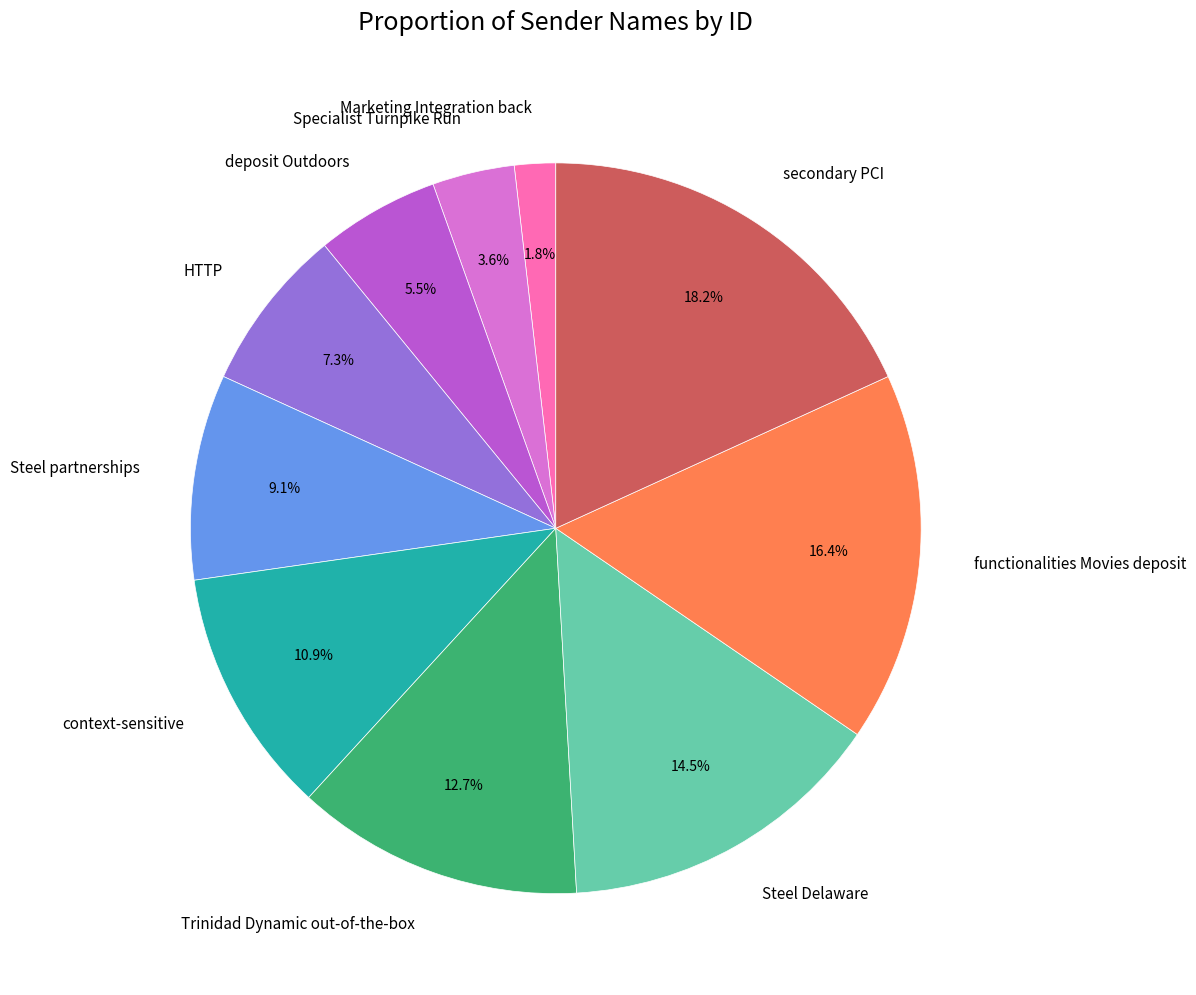

To the nearest percent, what percentage of the pie is context-sensitive?

11%